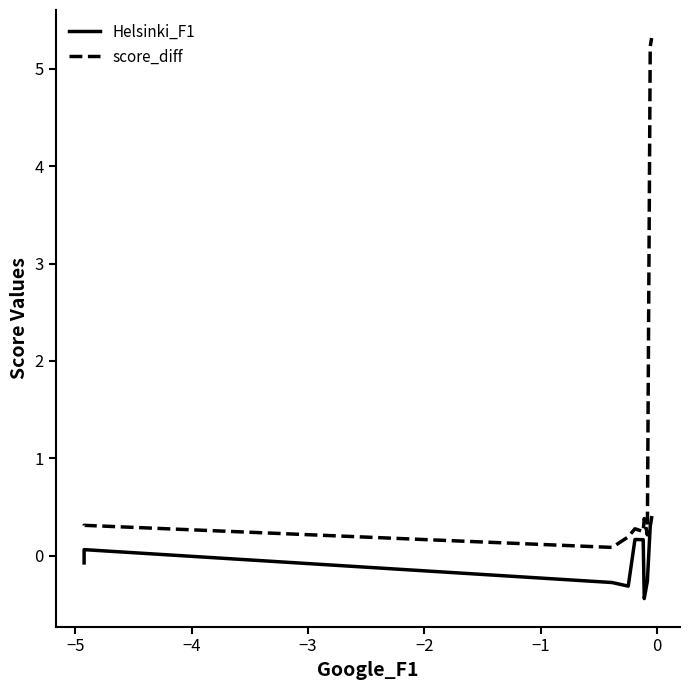

How many distinct data groups are displayed?

2